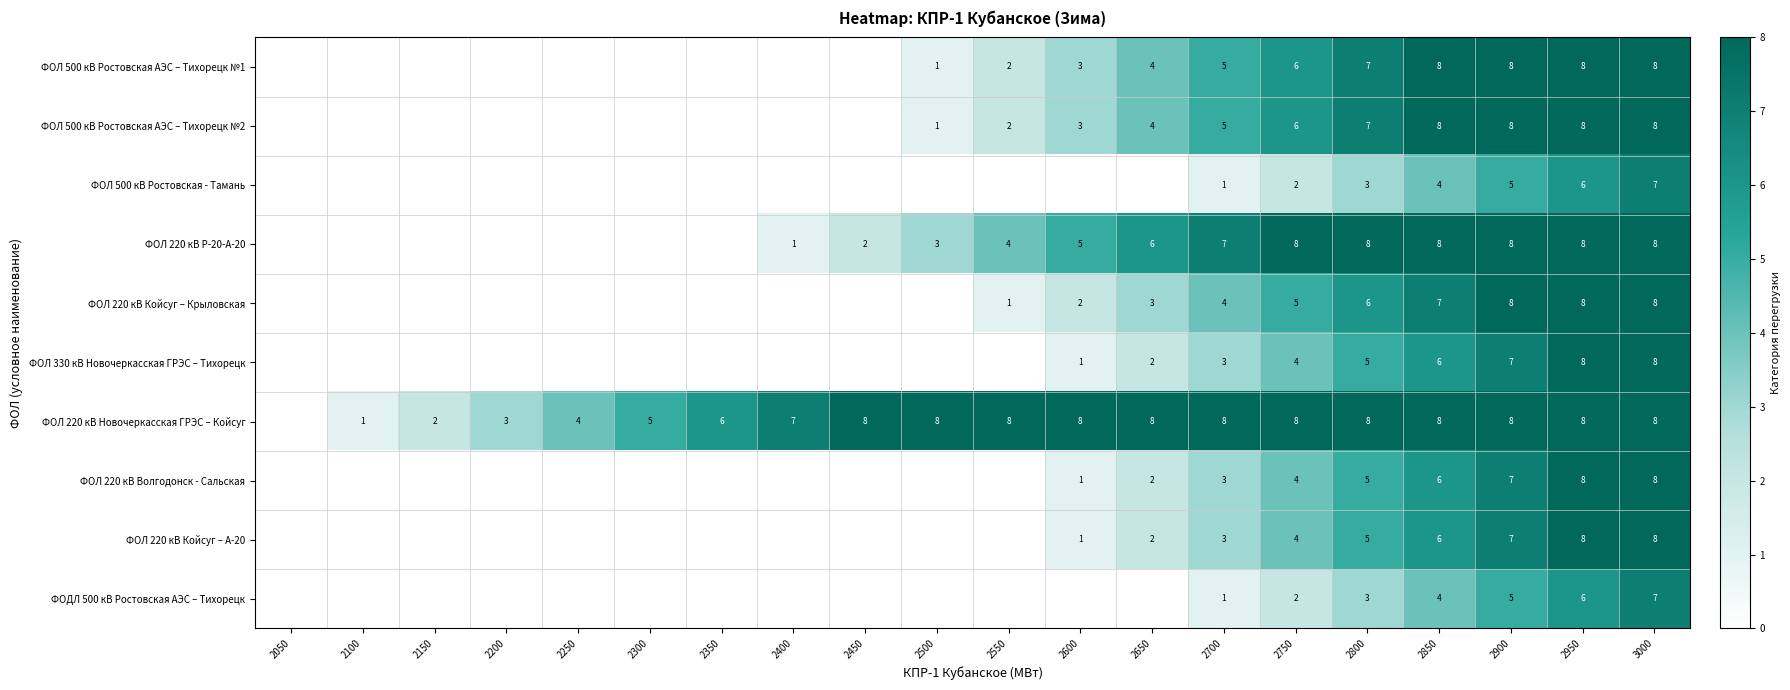

How many data points in ФОЛ 220 кВ Волгодонск - Сальская are above 0?

9